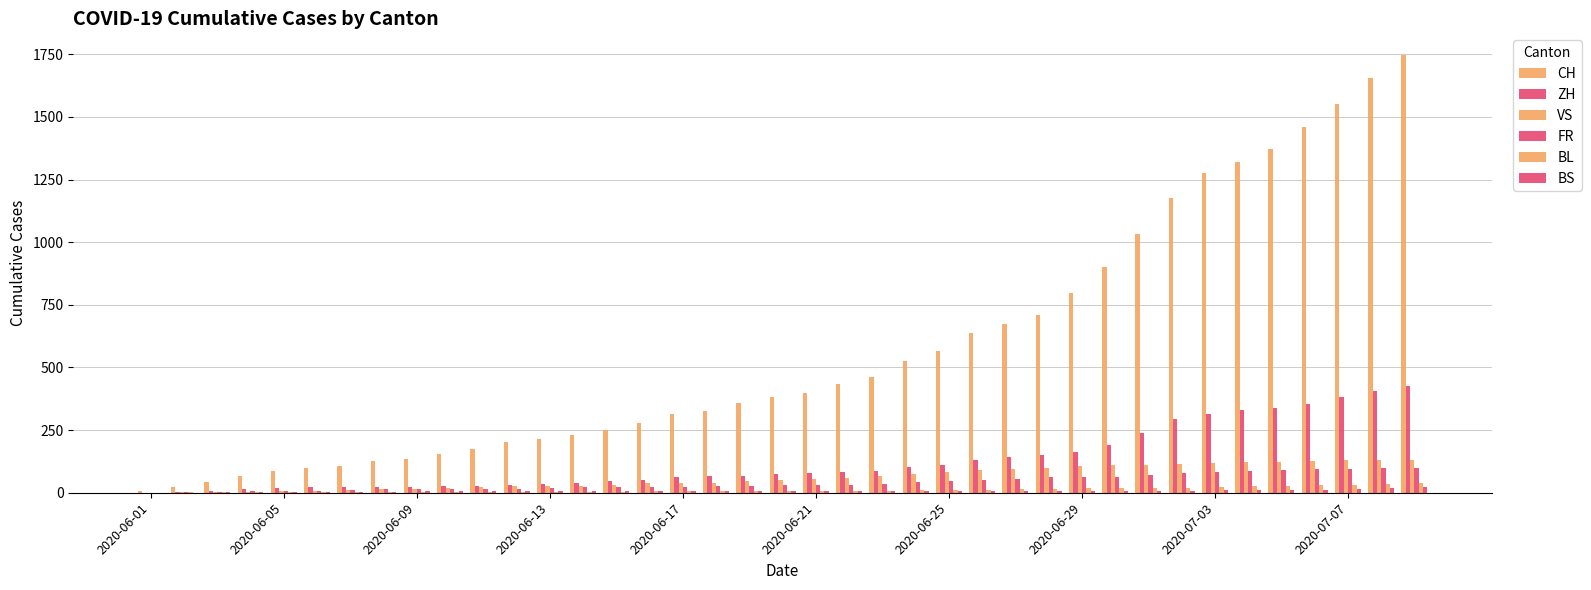

What is the average value of the VS series?

61